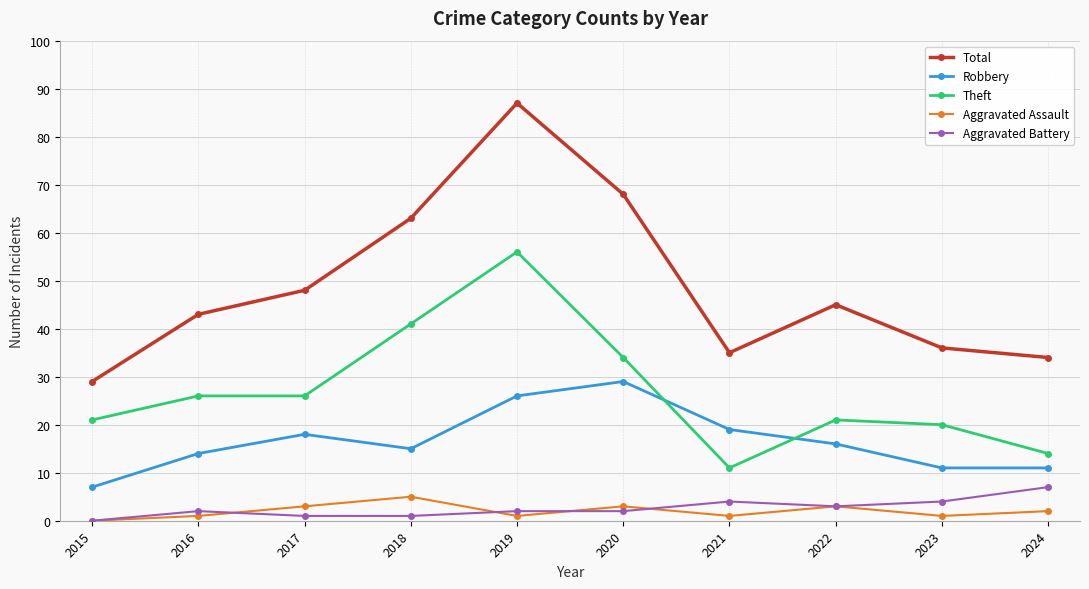

What is the difference between the maximum and minimum values in the Aggravated Battery series?

7